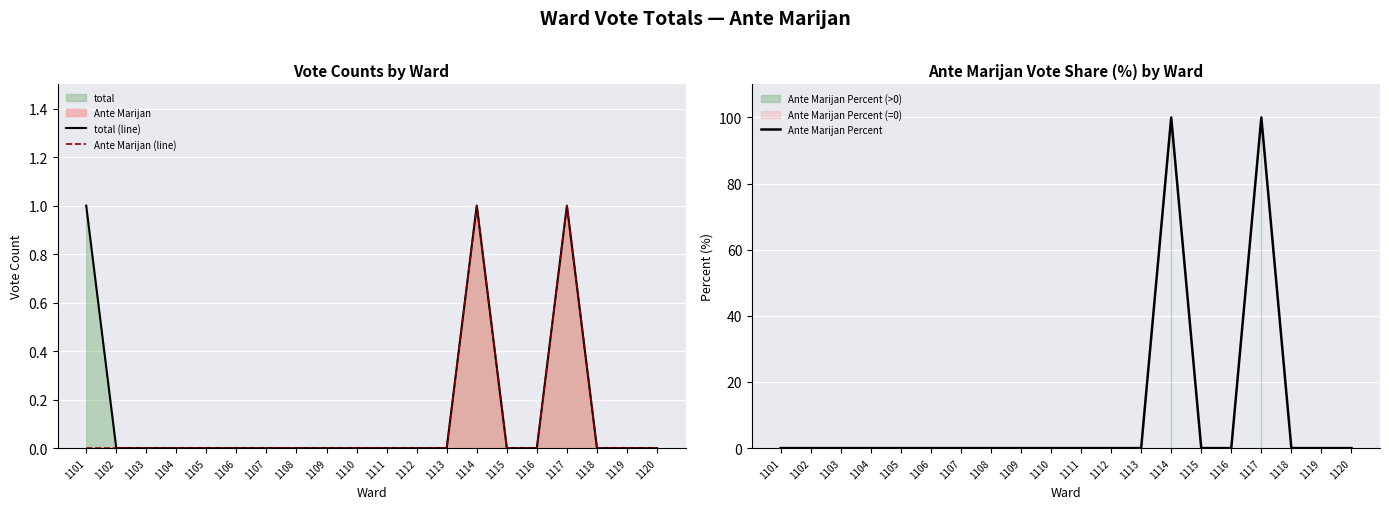

Where is the first local maximum for Ante Marijan (line)?

1114